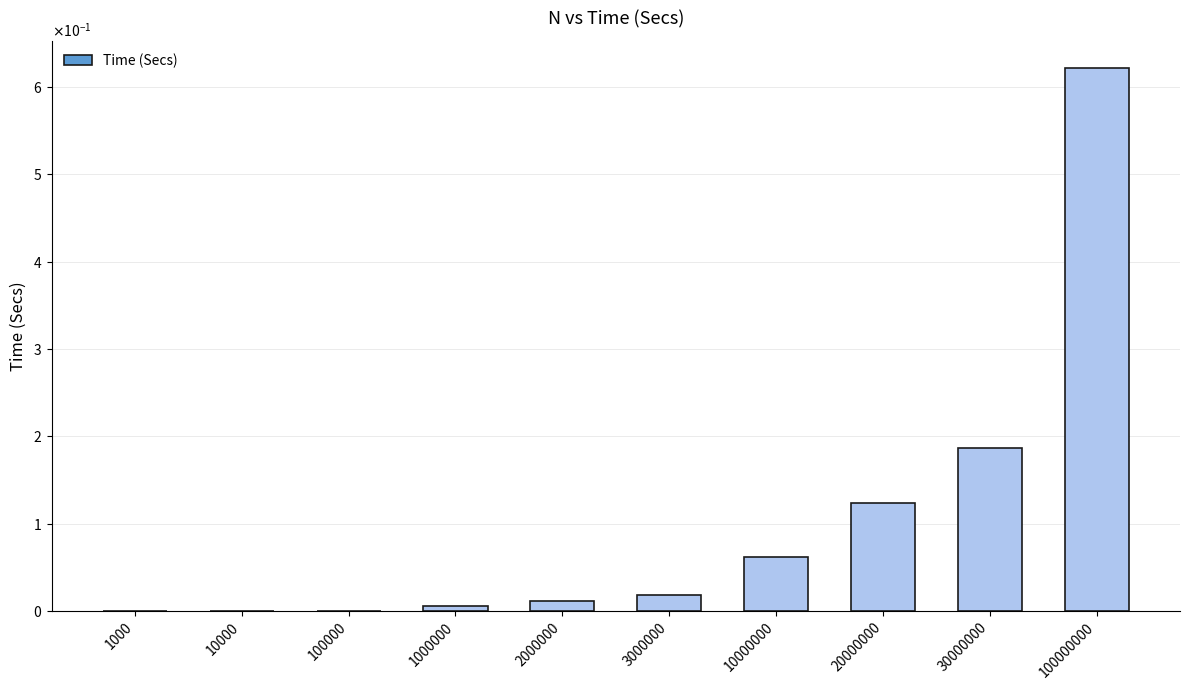

Rank the categories by value from highest to lowest.

100000000, 30000000, 20000000, 10000000, 3000000, 2000000, 1000000, 100000, 10000, 1000